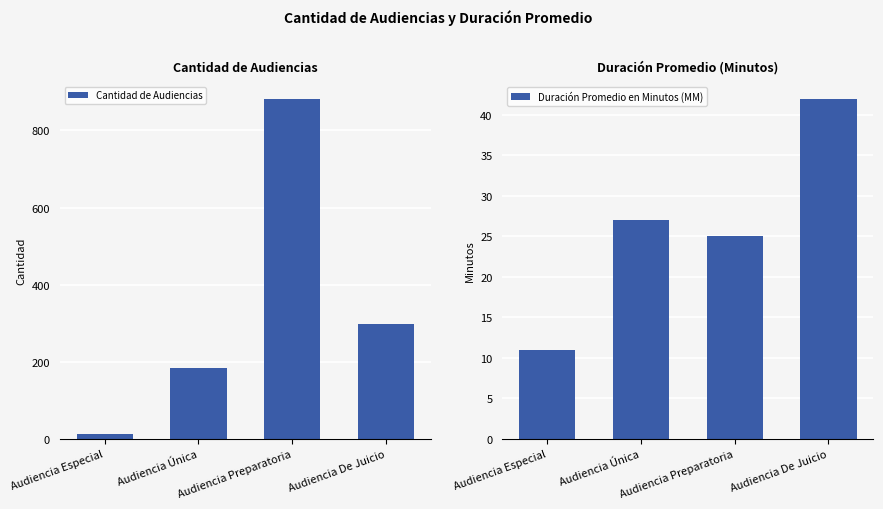

List the series in order of their overall mean, highest first.

Cantidad de Audiencias, Duración Promedio en Minutos (MM)